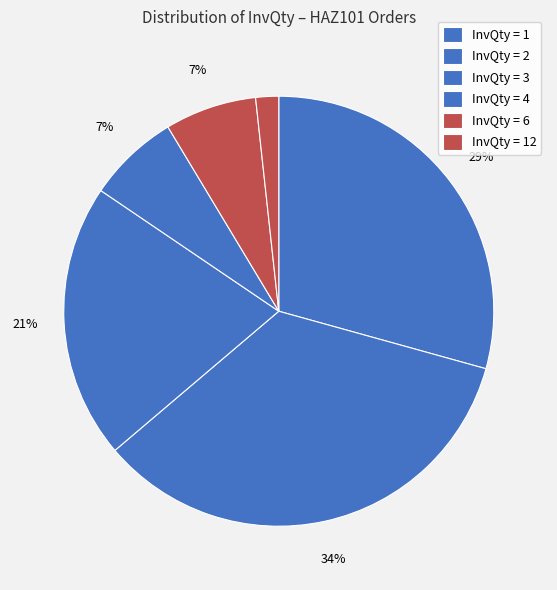

Count the number of slices in the pie.

6